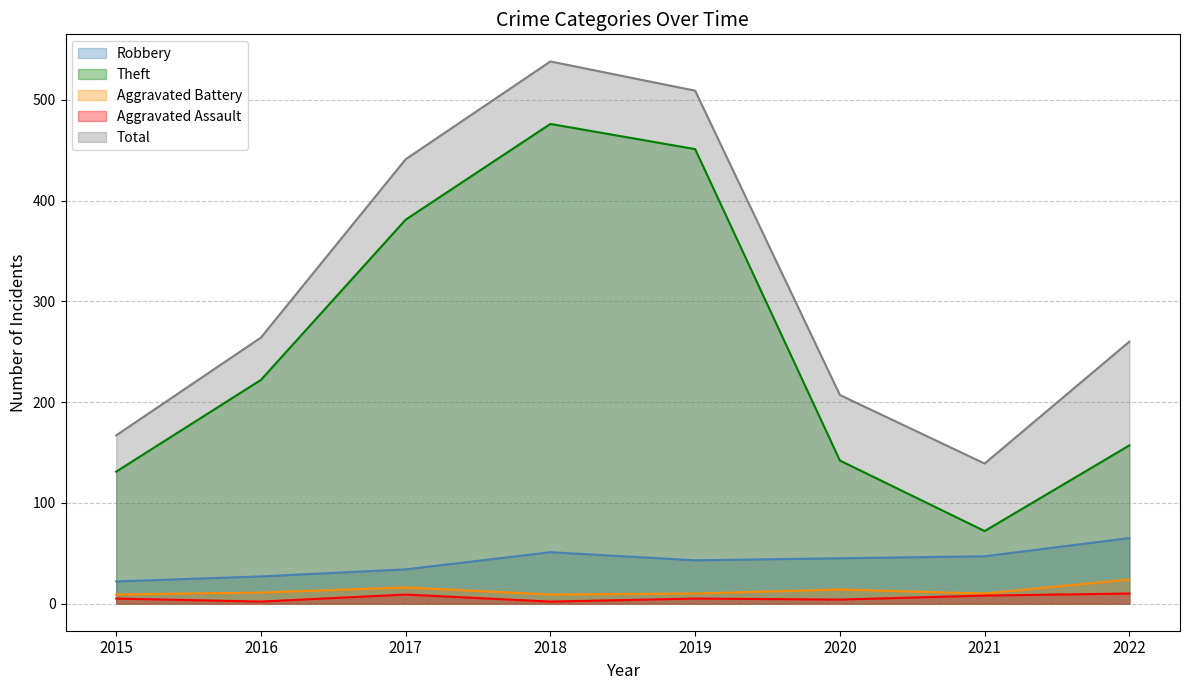

Which series changed the most between 2015 and 2016?

Total